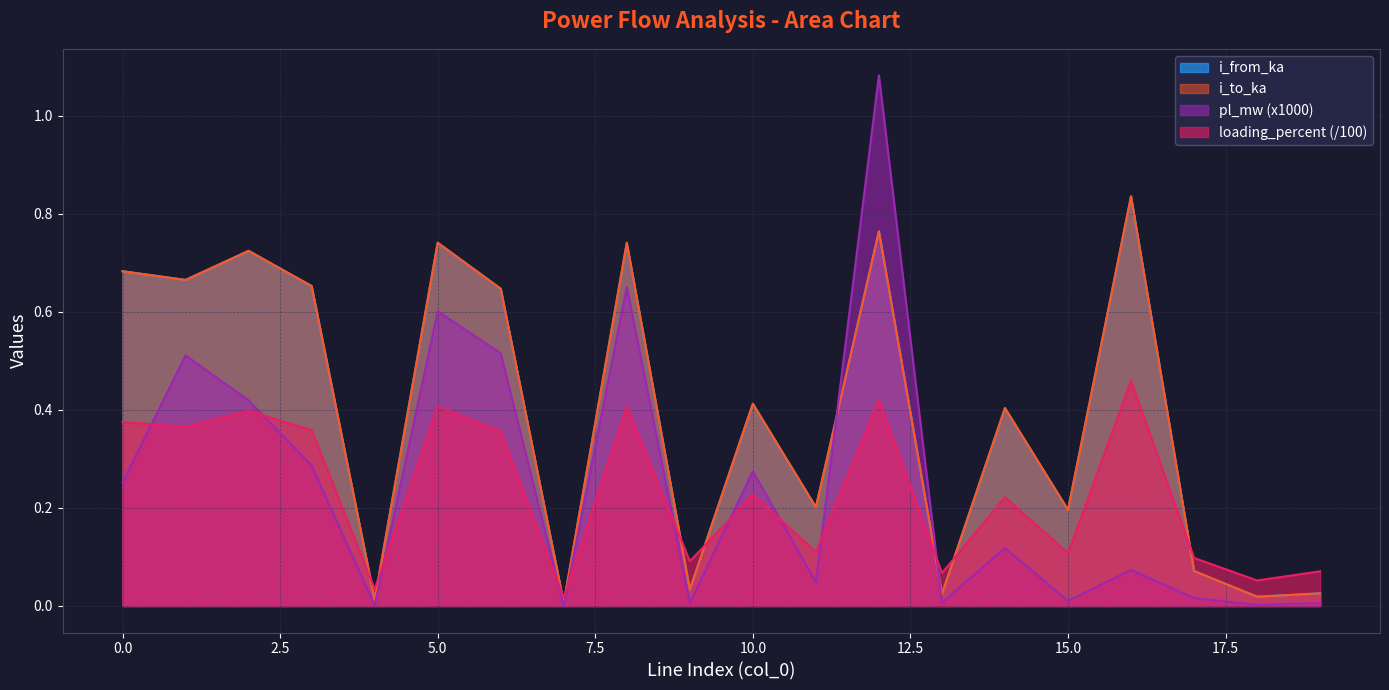

How many data points does each series have?

20